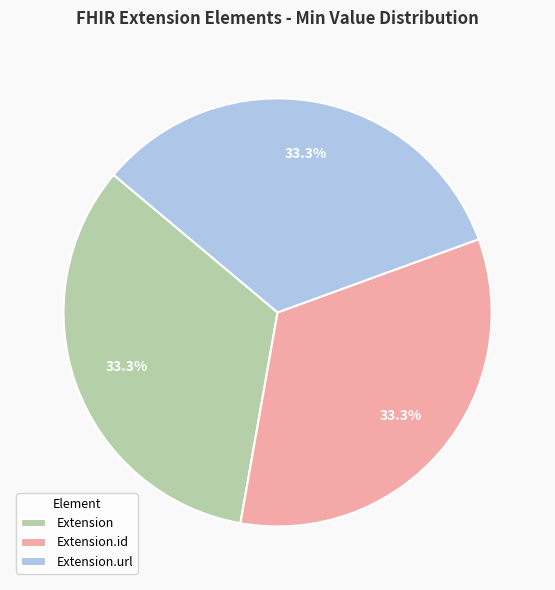

How much of the chart is everything except Extension.url?

66.7%